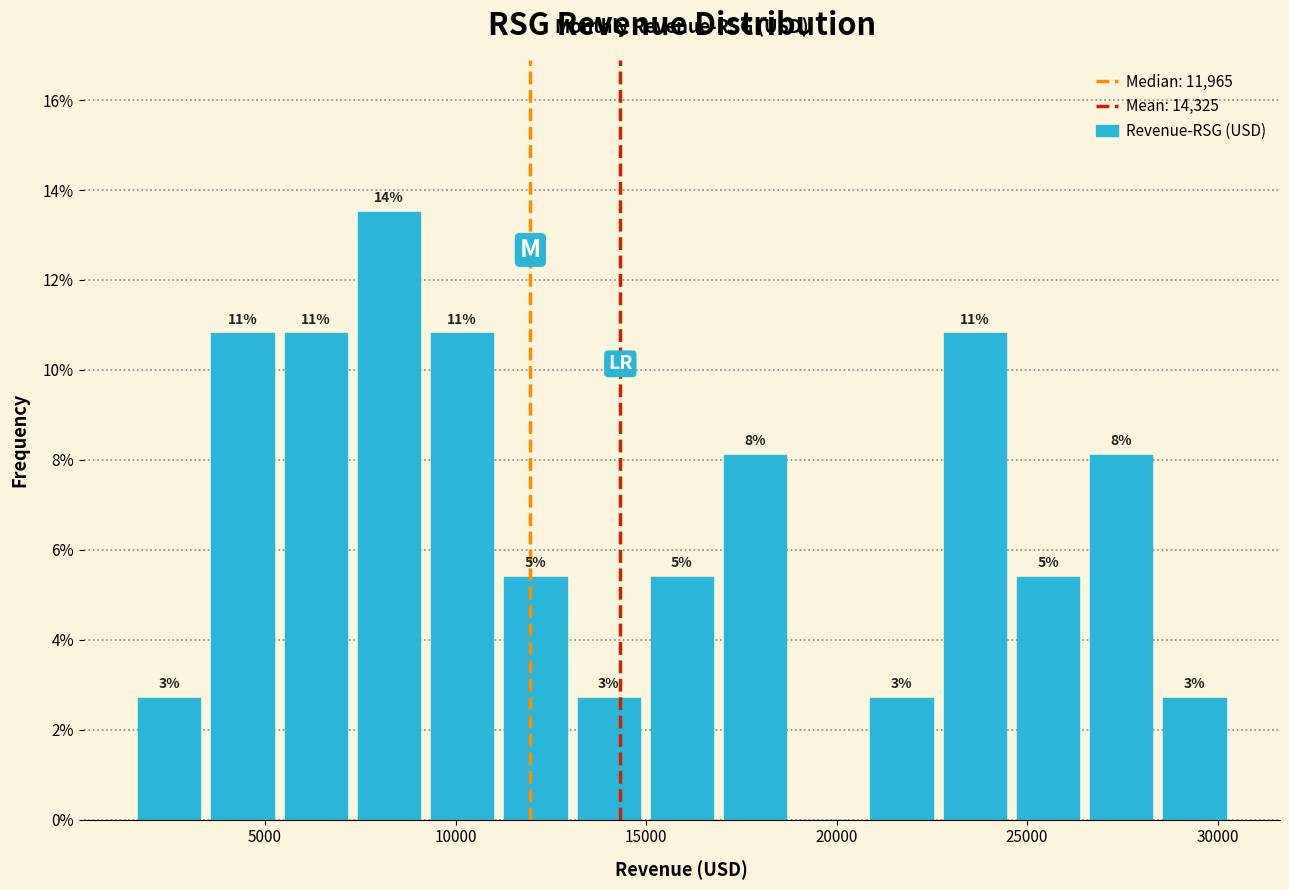

Around what value on the x-axis is the tallest bar? Give the approximate position of its centre, as read against the axis.

8500